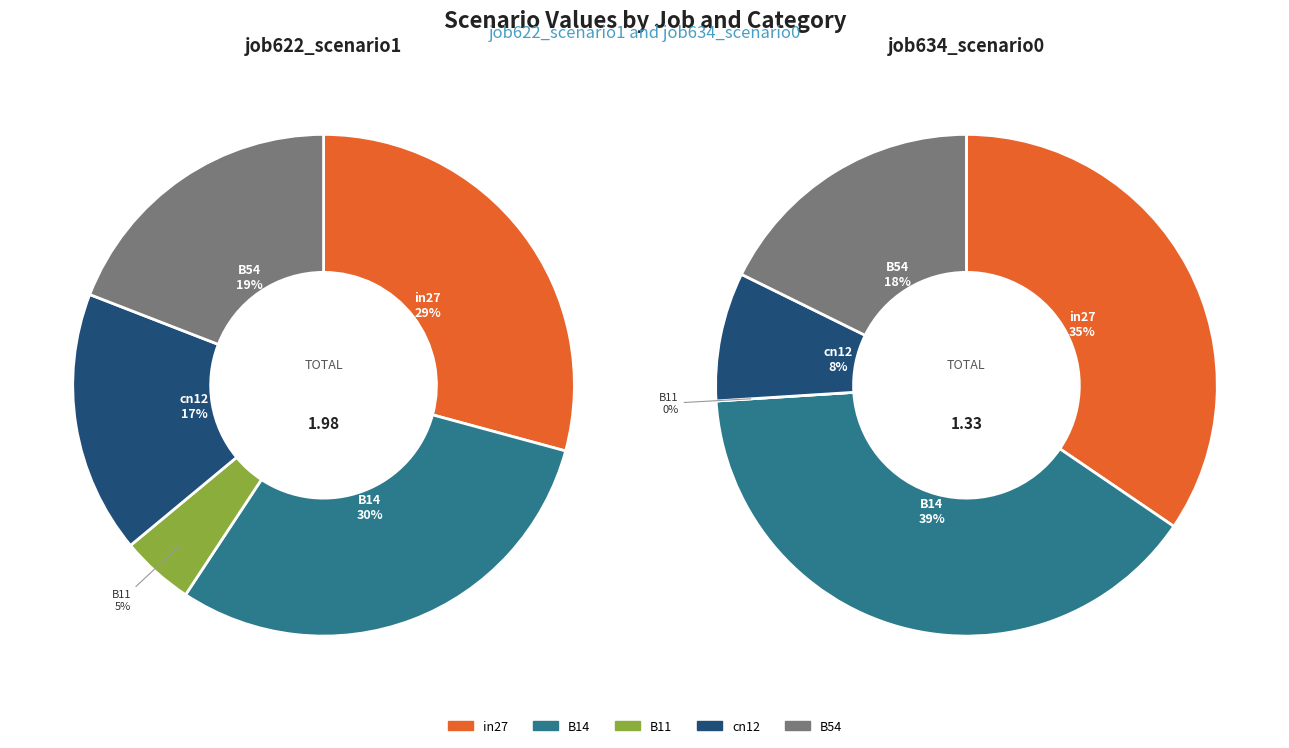

Is cn12 the majority of the pie?

No